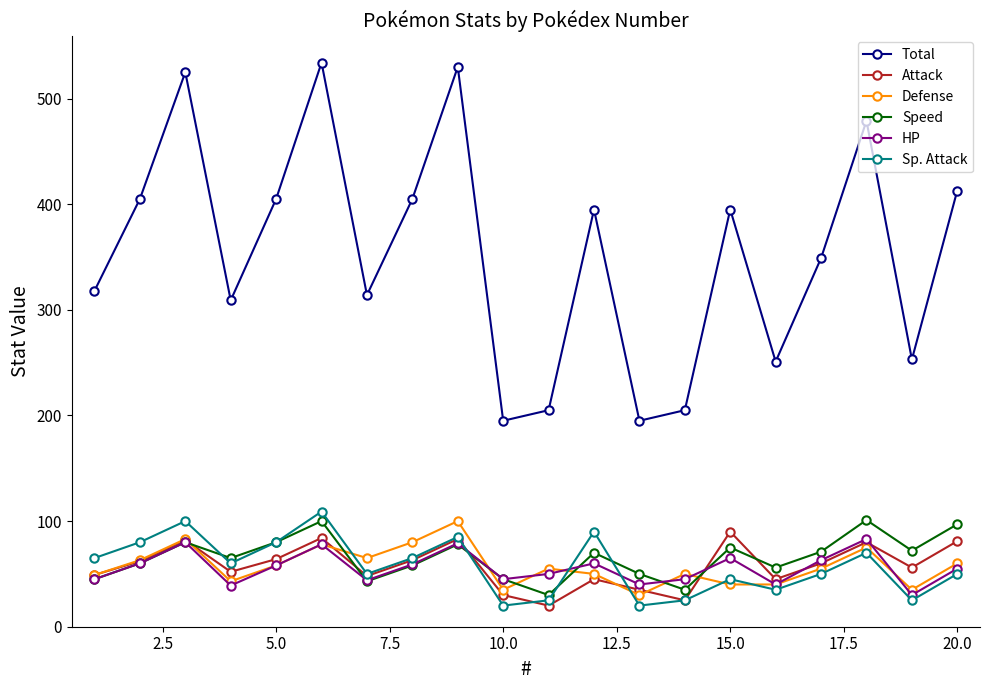

True or false: Total and HP cross at least once.

False